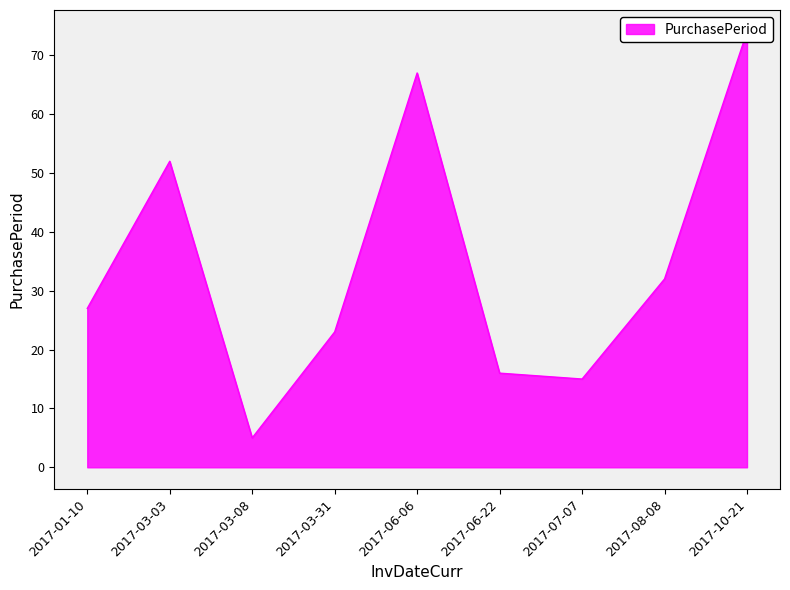

What is the ratio of the value at 2017-08-08 to the value at 2017-03-03?

0.6